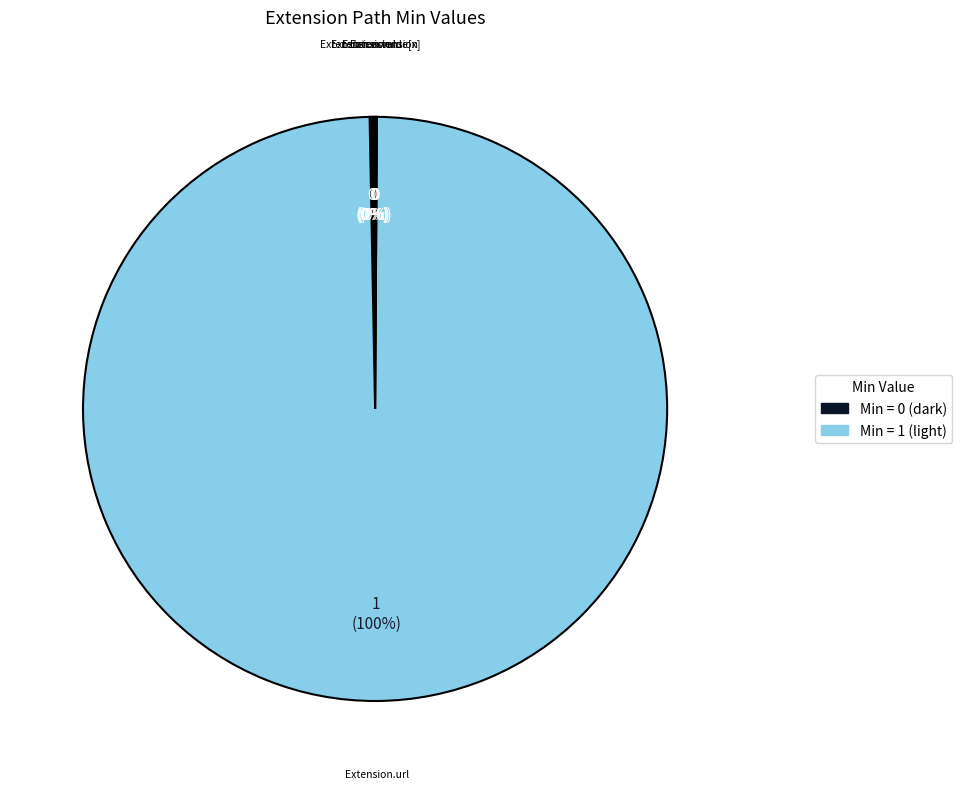

To the nearest percent, what is the average slice percentage?

20%